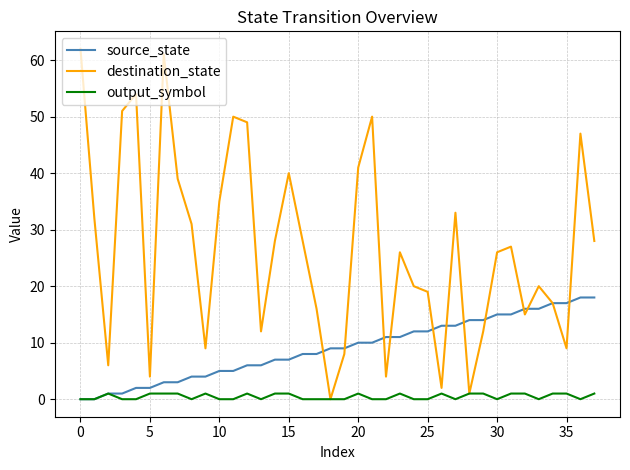

What is the highest value of the destination_state series?

62